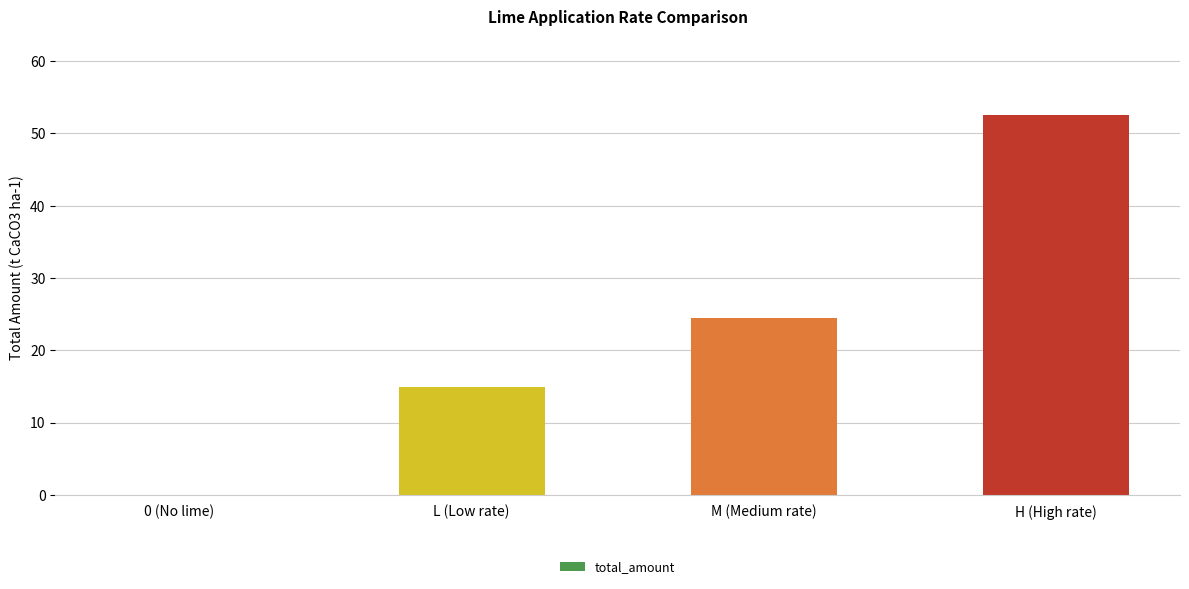

Reading right to left, list all the values displayed in this chart.

H (High rate)=52.5	M (Medium rate)=24.5	L (Low rate)=15.0	0 (No lime)=0.0